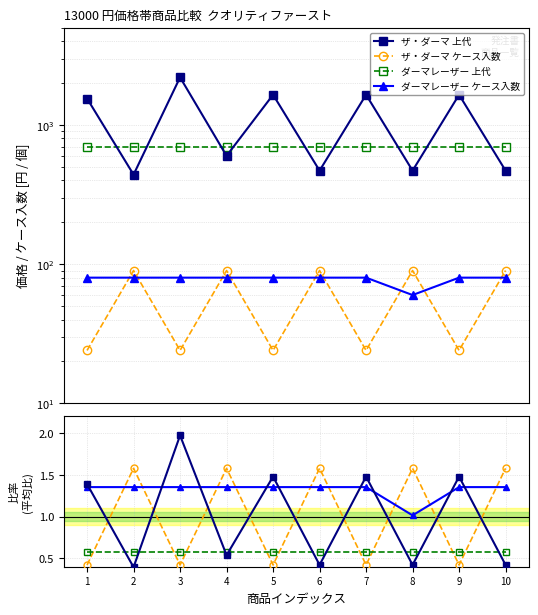

Between 6 and 9, which is larger?

9